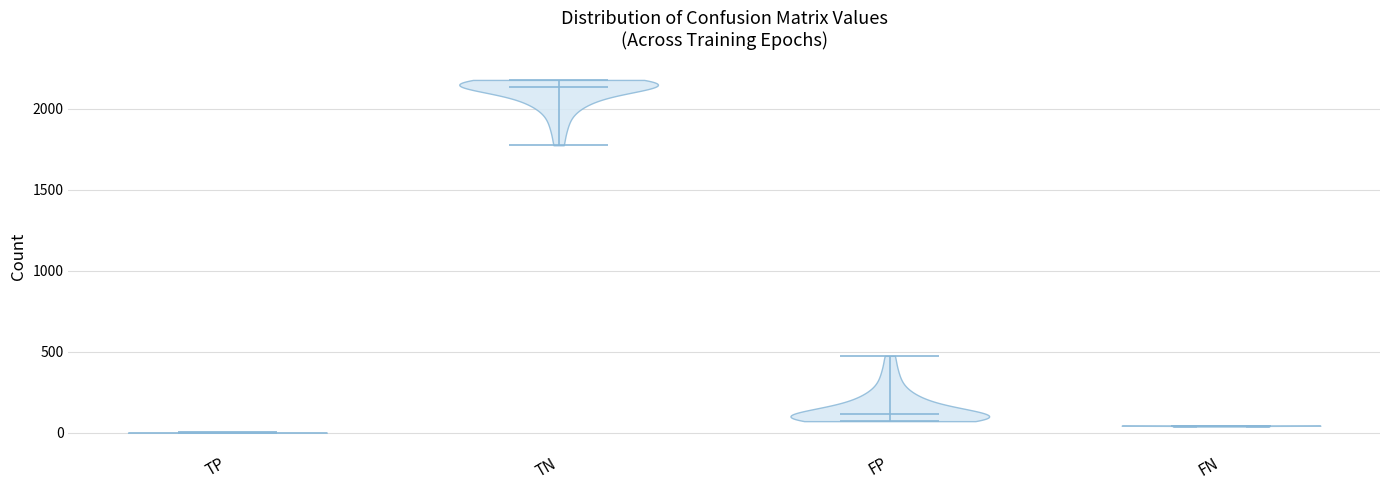

Reading left to right, read every violin against the y-axis: where its median line is, and the lowest and highest points it reaches. The values are not printed on the chart, so give them approximately, as read against the axis.

TP: median line 0, lowest point 0, highest point 0
TN: median line 2150, lowest point 1800, highest point 2200
FP: median line 100, lowest point 50, highest point 500
FN: median line 50, lowest point 50, highest point 50